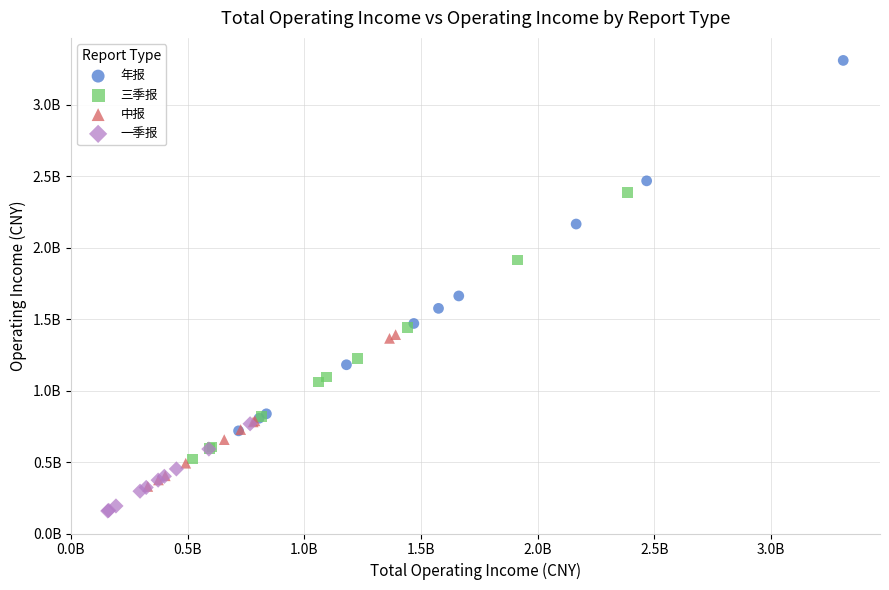

What are all the series names shown in the legend?

年报, 三季报, 中报, 一季报